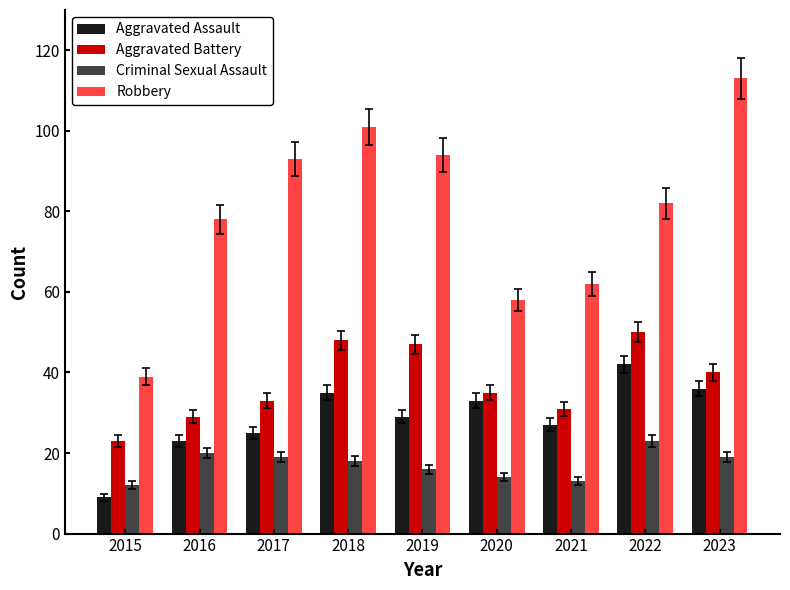

The Aggravated Assault series shows 47 at 2019. True or false?

False